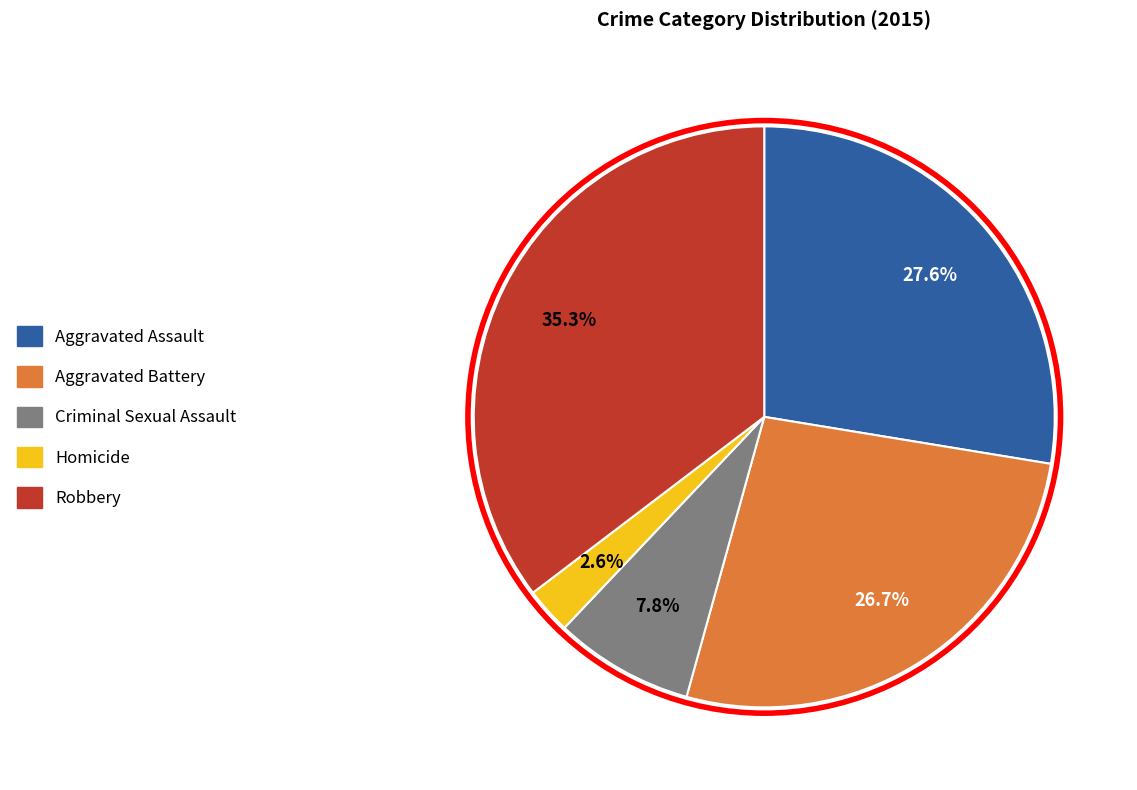

Between Aggravated Assault and Homicide, which is larger?

Aggravated Assault